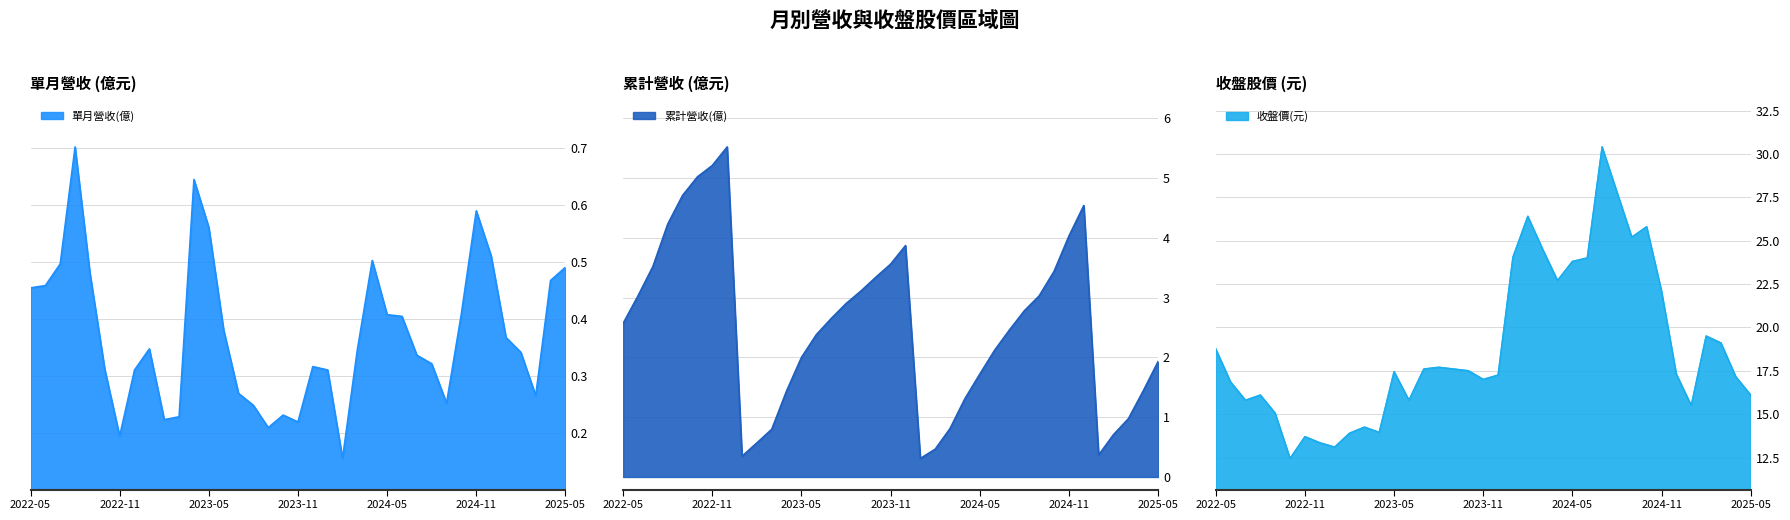

In 單月營收(億), how many points are higher than both neighbors (excluding endpoints)?

7